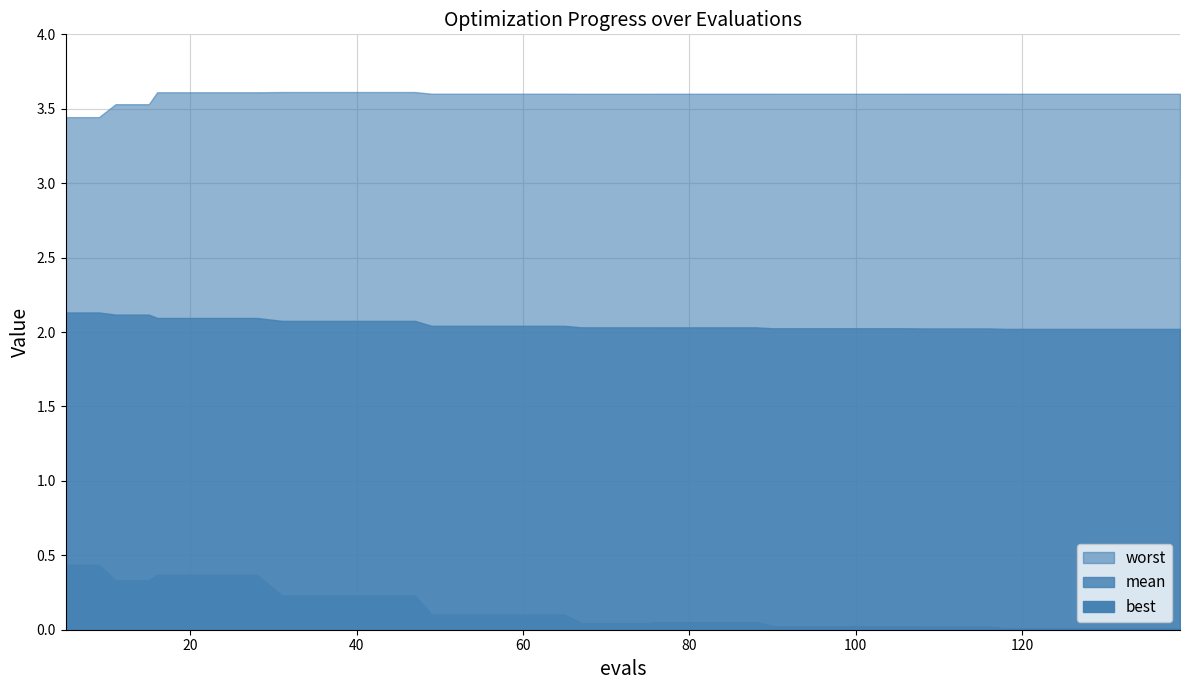

True or false: best has a value of 0.0 at 32.

False